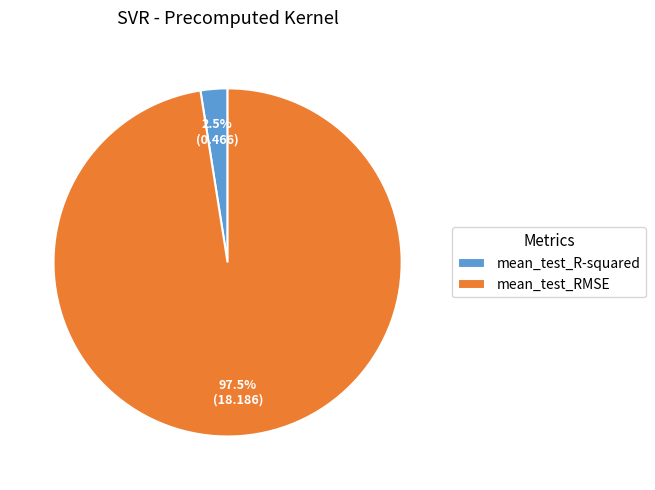

Which has a higher value, mean_test_RMSE or mean_test_R-squared?

mean_test_RMSE